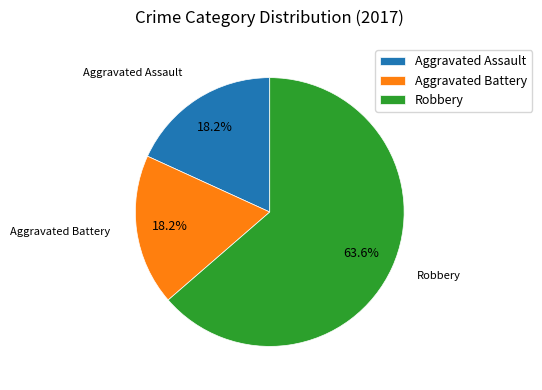

To the nearest percent, what is the difference between the largest and smallest slice percentages?

45%